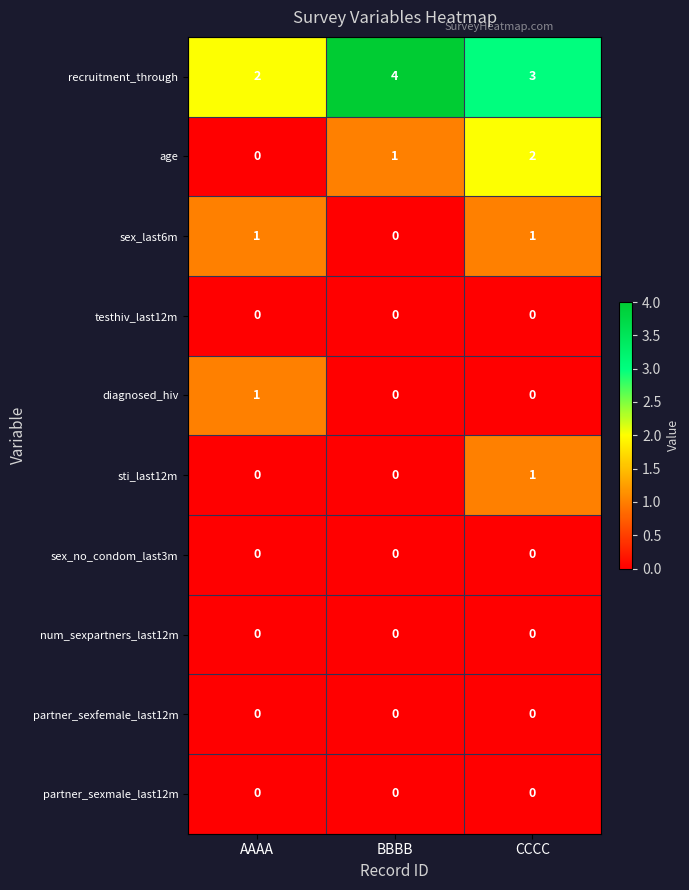

Is it true that recruitment_through equals 1 at CCCC?

False